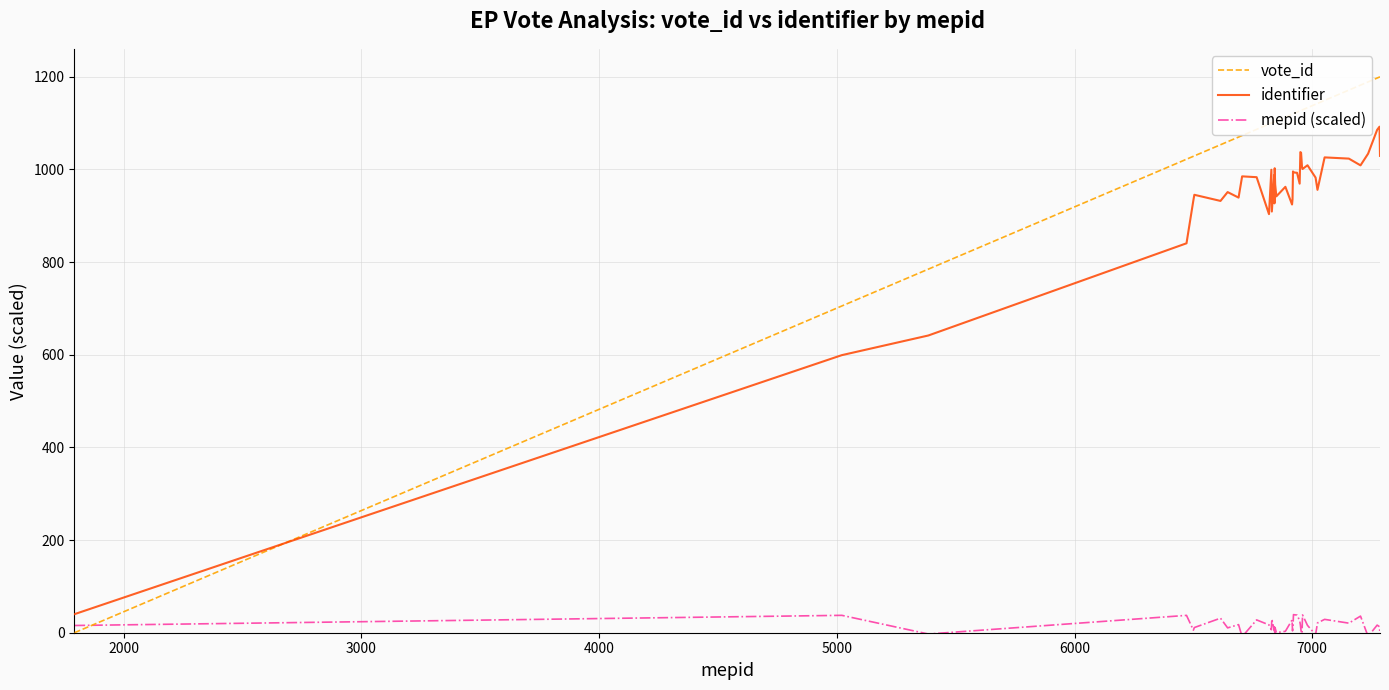

List the series in order of their peak value, highest first.

vote_id, identifier, mepid (scaled)